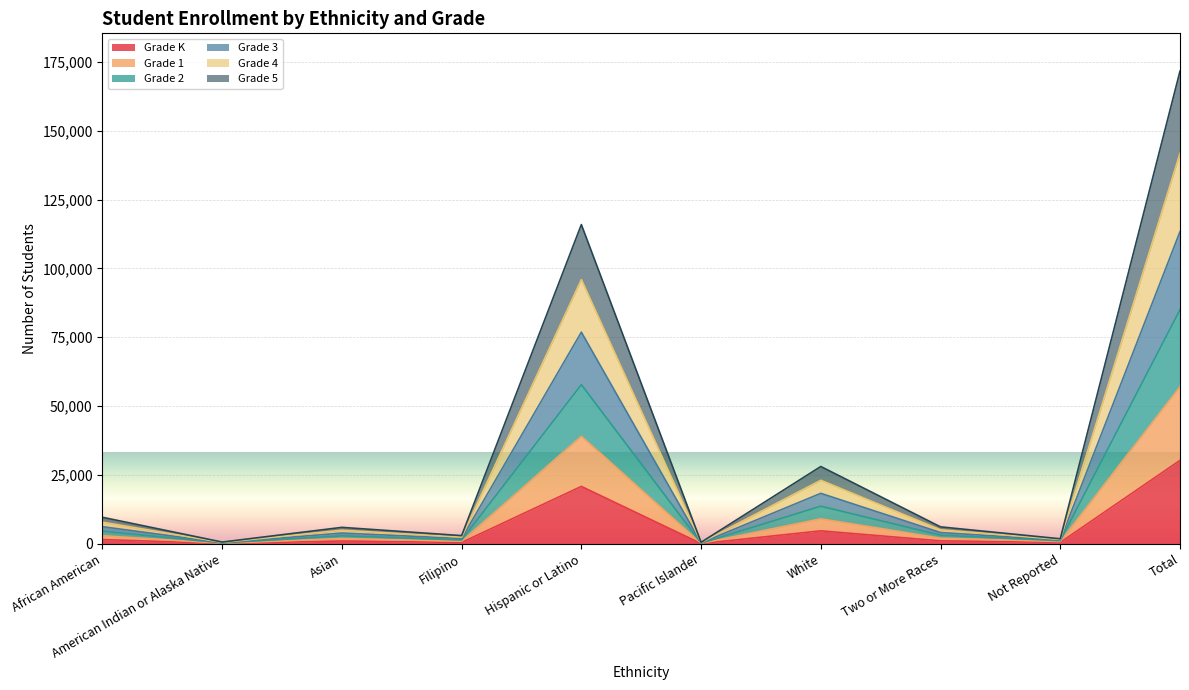

What is the difference between the Grade 5 values at Pacific Islander and Two or More Races?

1896